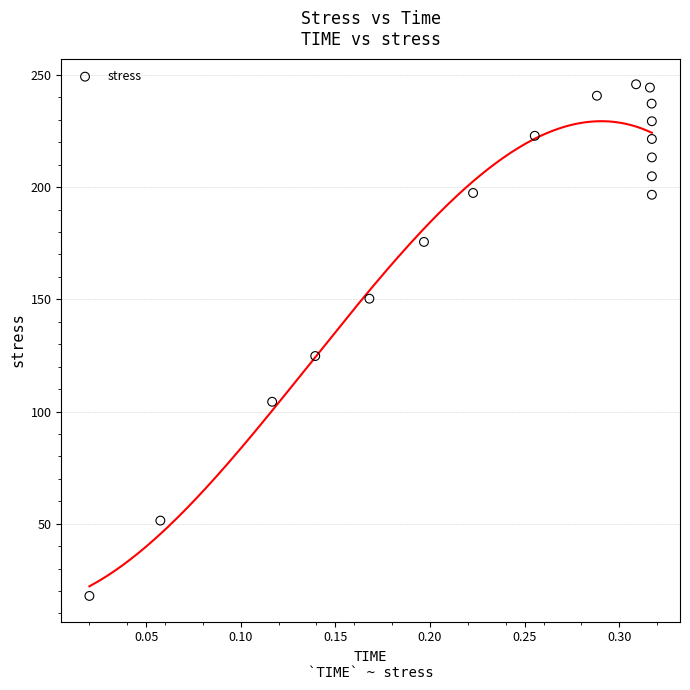

What is the range of Y values (max minus min)?

228.1